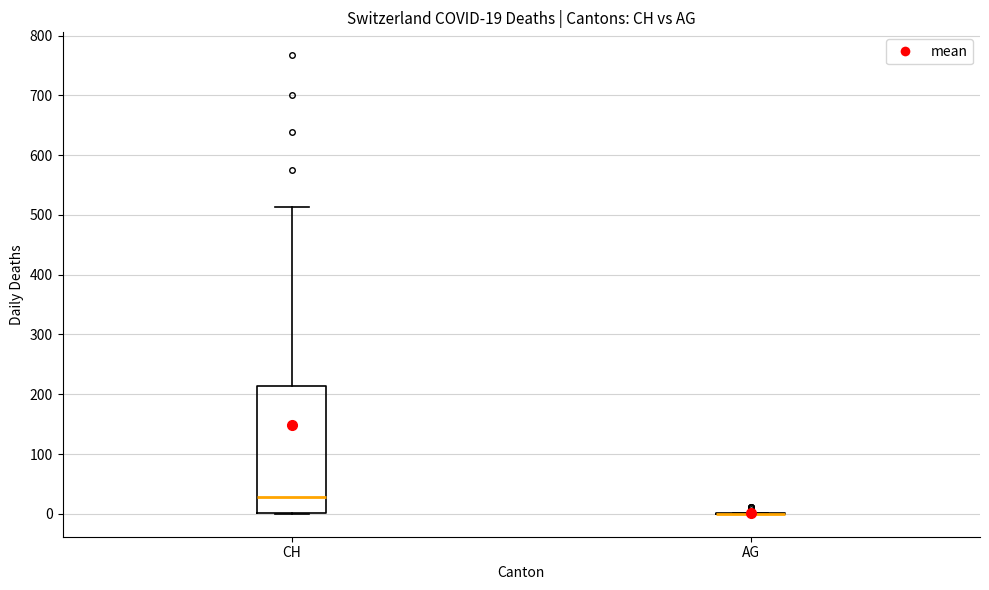

Which box is the tallest, from its lower edge to its upper edge?

CH